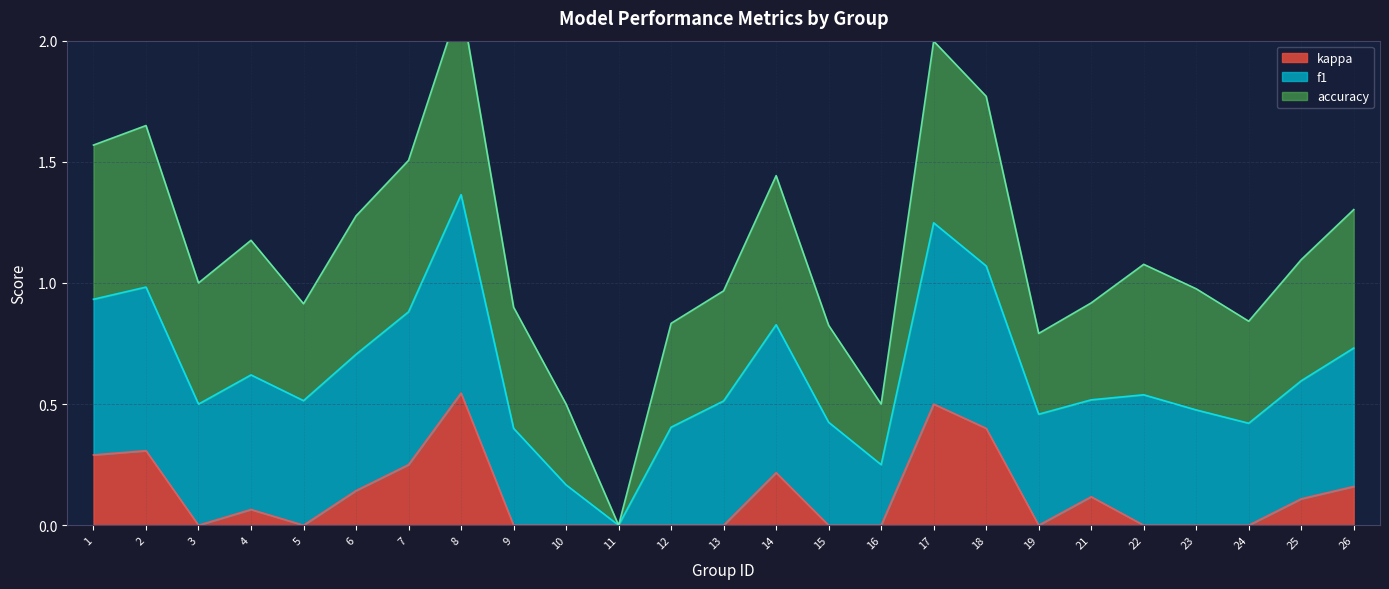

Which series has the widest spread of values?

kappa